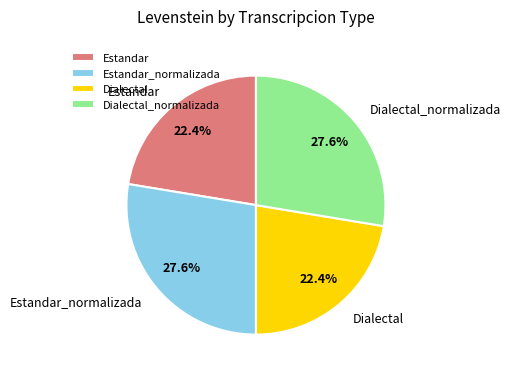

What percentage is the Estandar slice, to the nearest percent?

22%